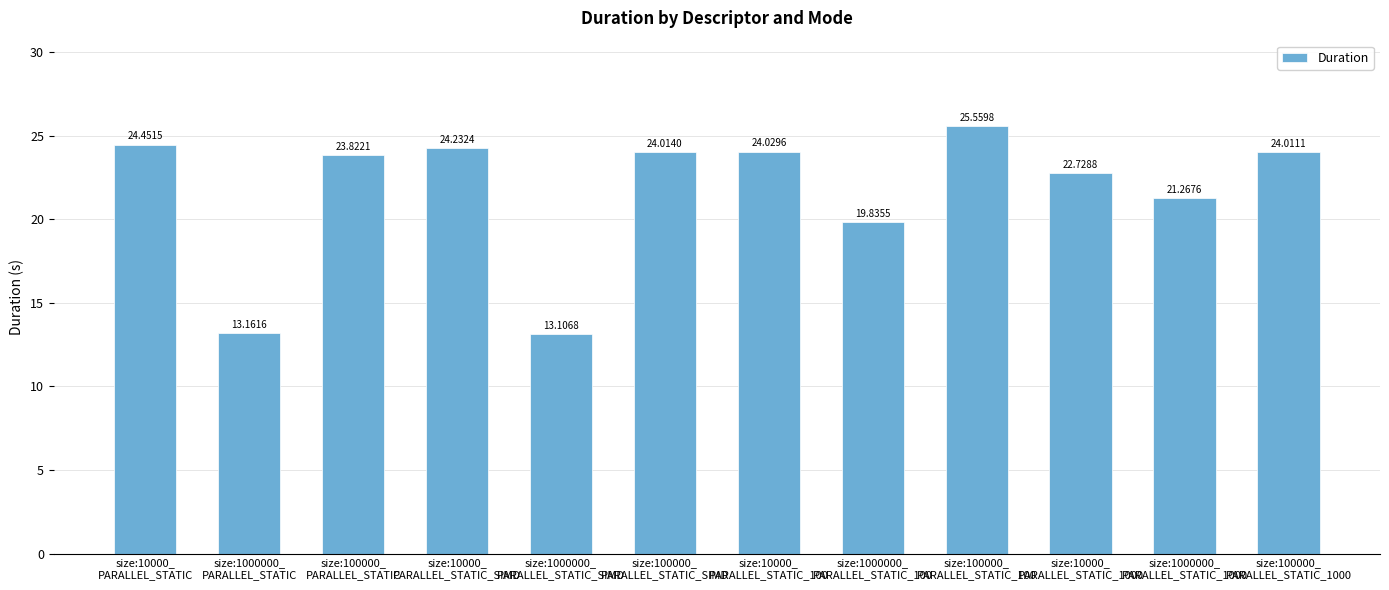

Reading left to right, extract all data points from this chart.

size:10000_
PARALLEL_STATIC=24.5	size:1000000_
PARALLEL_STATIC=13.2	size:100000_
PARALLEL_STATIC=23.8	size:10000_
PARALLEL_STATIC_SIMD=24.2	size:1000000_
PARALLEL_STATIC_SIMD=13.1	size:100000_
PARALLEL_STATIC_SIMD=24.0	size:10000_
PARALLEL_STATIC_100=24.0	size:1000000_
PARALLEL_STATIC_100=19.8	size:100000_
PARALLEL_STATIC_100=25.6	size:10000_
PARALLEL_STATIC_1000=22.7	size:1000000_
PARALLEL_STATIC_1000=21.3	size:100000_
PARALLEL_STATIC_1000=24.0